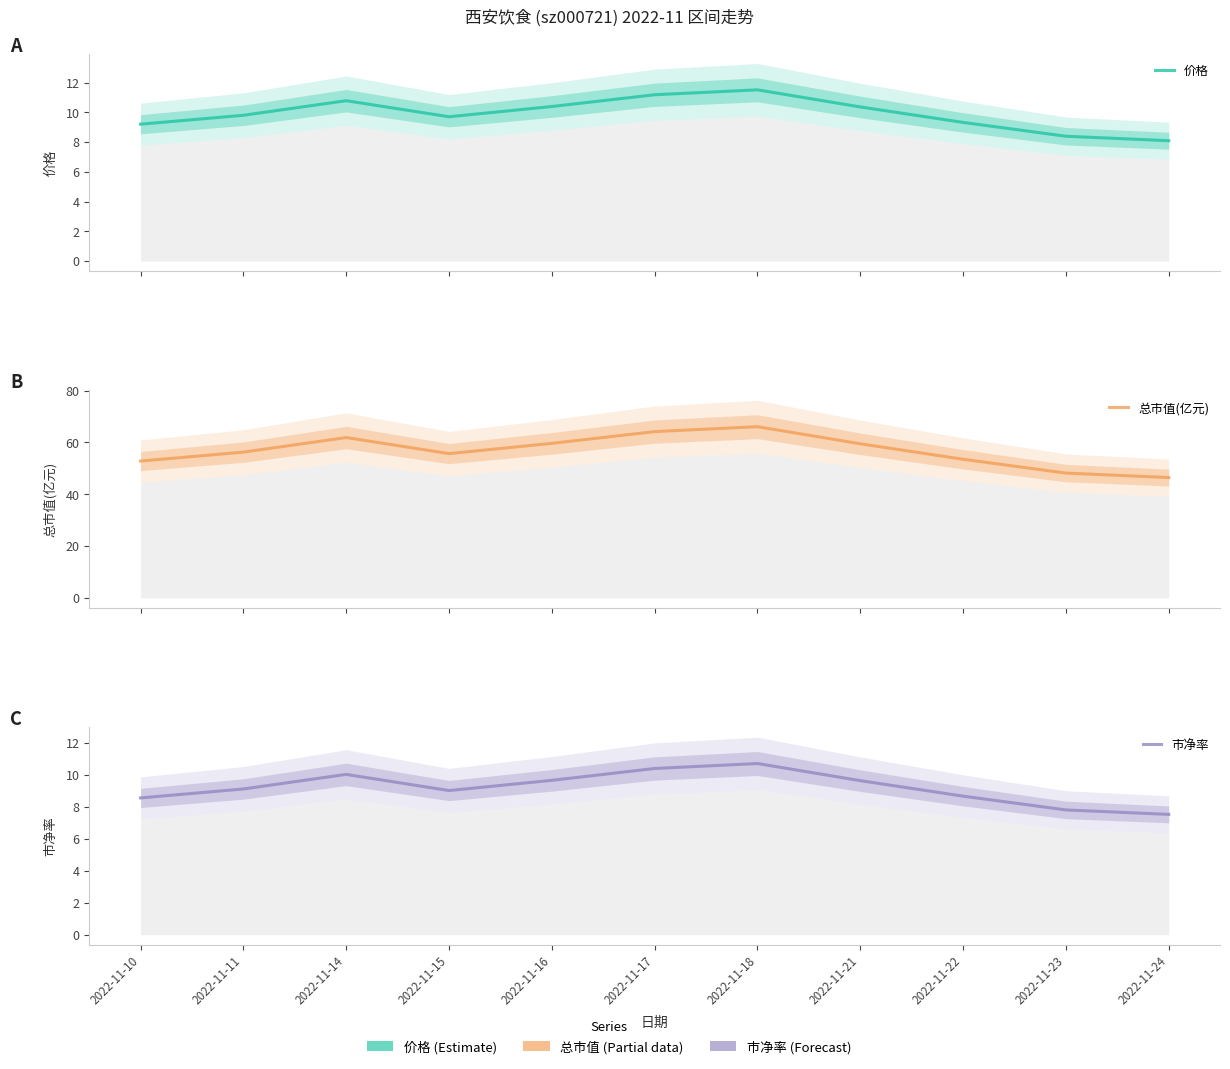

What is the value of the 价格 point at the 1st from the left?

9.2